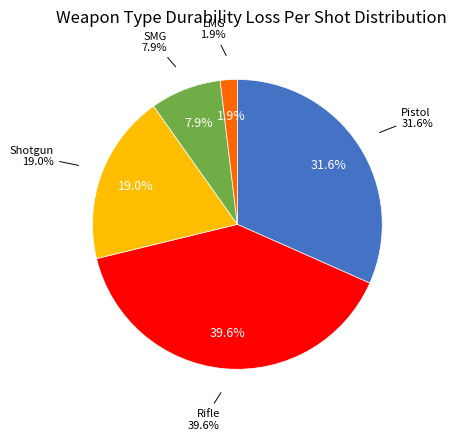

The Shotgun slice represents 12% of the pie. True or false?

False